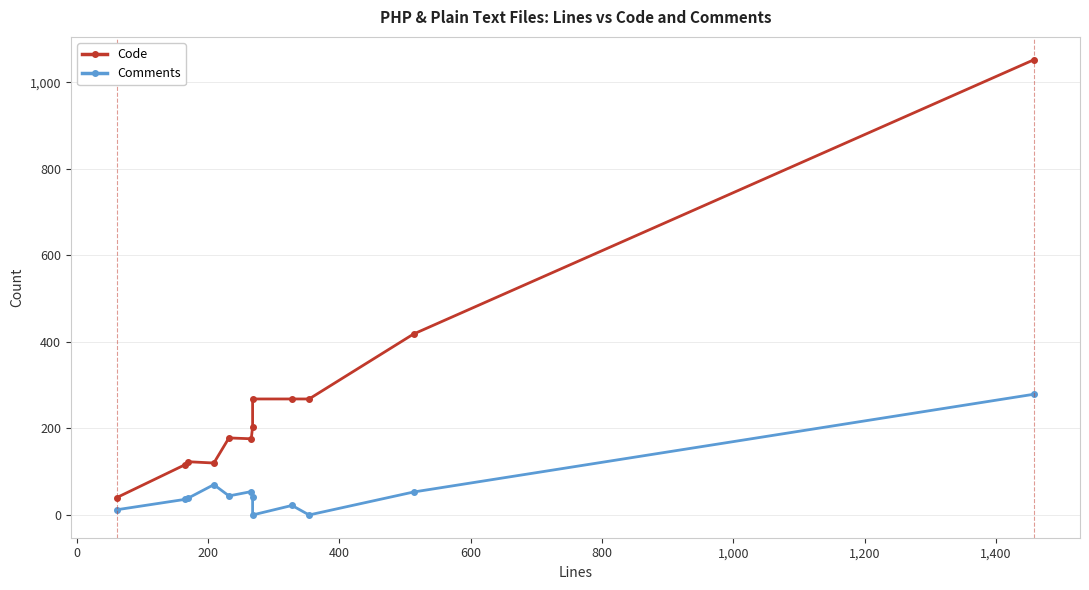

Reading left to right, extract all data points from this chart.

Code: 40	116	123	120	178	176	204	268	268	268	418	1052
Comments: 12	36	39	70	44	54	42	0	22	0	53	279